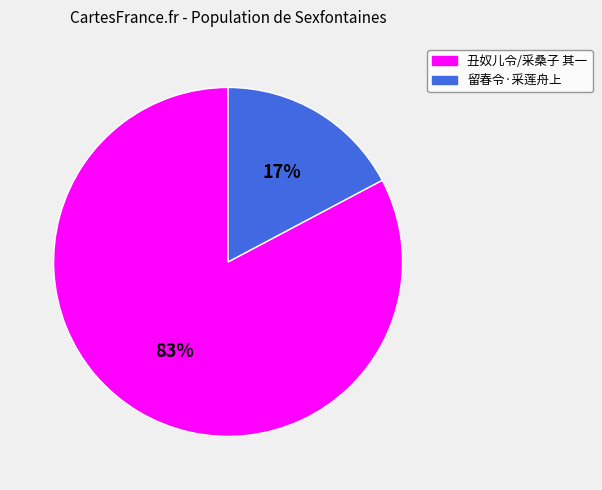

How many segments does this pie chart have?

2